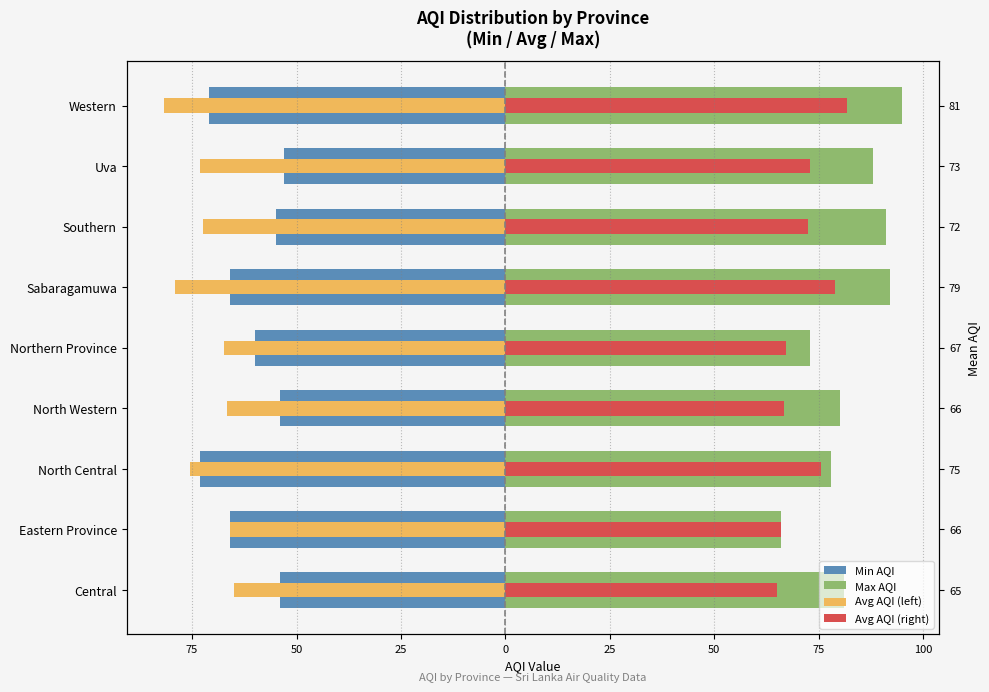

Reading left to right, transcribe all the data shown in this chart.

Min AQI: -54.0	-66.0	-73.0	-54.0	-60.0	-66.0	-55.0	-53.0	-71.0
Max AQI: 81.0	66.0	78.0	80.0	73.0	92.0	91.0	88.0	95.0
Avg AQI (left): -65.0	-66.0	-75.5	-66.7	-67.2	-79.0	-72.5	-73.0	-81.8
Avg AQI (right): 65.0	66.0	75.5	66.7	67.2	79.0	72.5	73.0	81.8